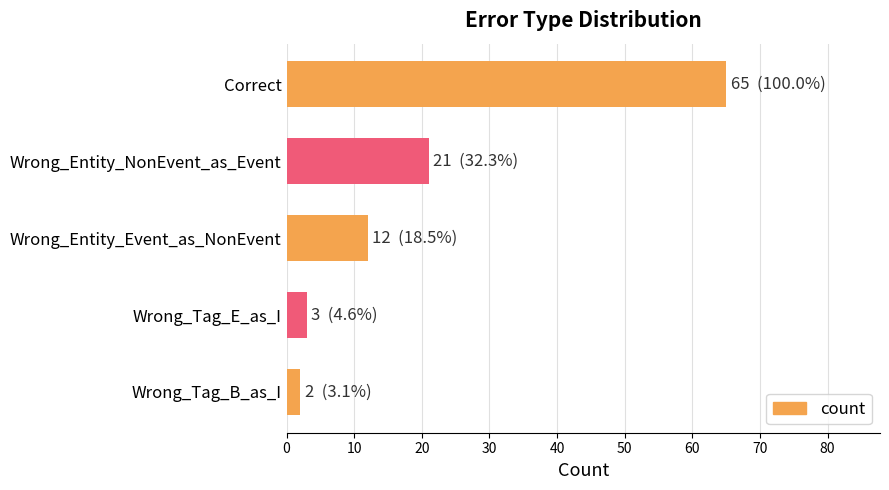

What is the sum of all values?

103